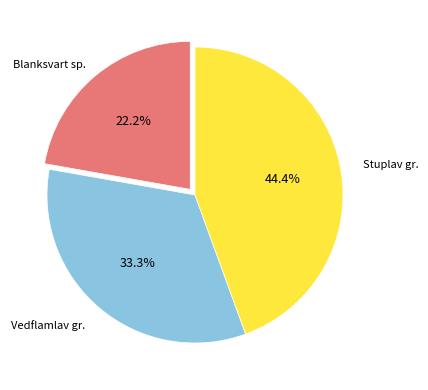

Does any single category account for the majority?

No